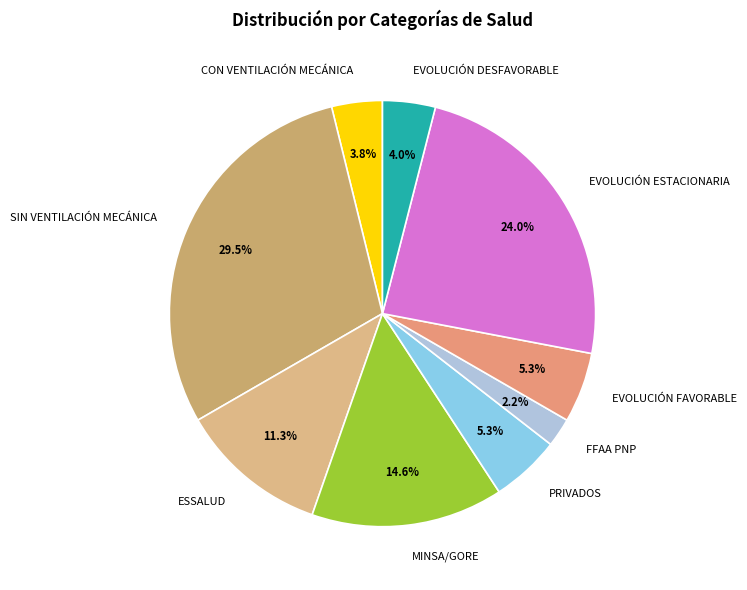

What is the smallest slice in the pie chart?

FFAA PNP